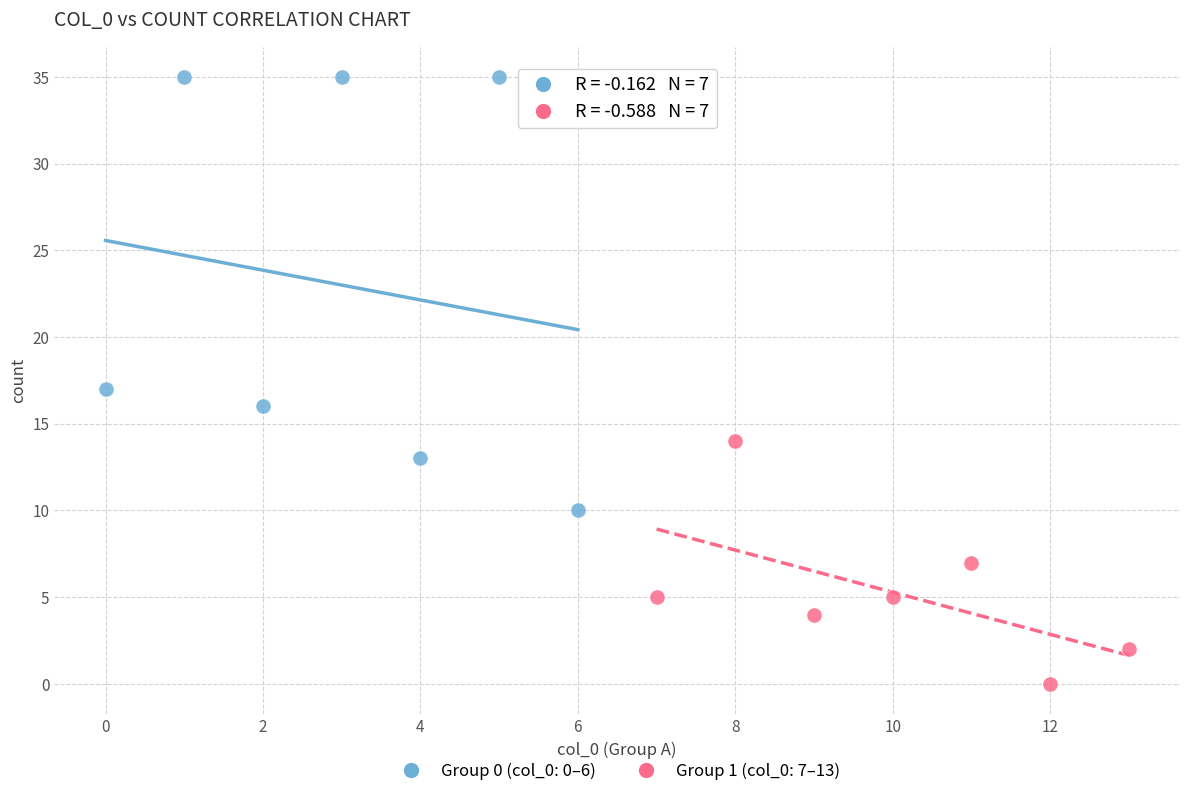

Which series contains the lowest Y value?

Group 1 (col_0: 7–13)